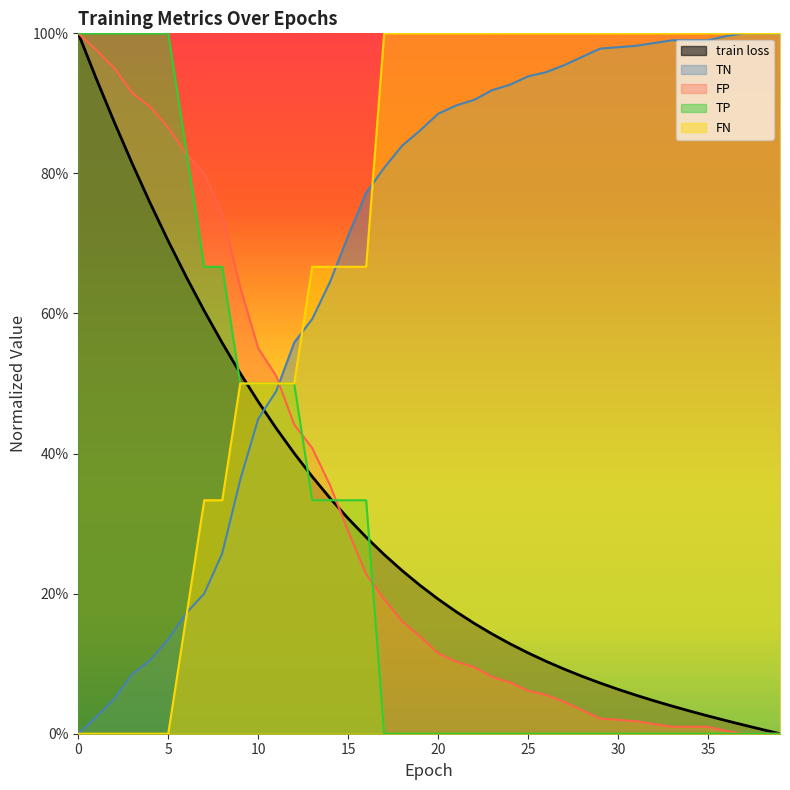

What are all the series names shown in the legend?

train loss, TN, FP, TP, FN